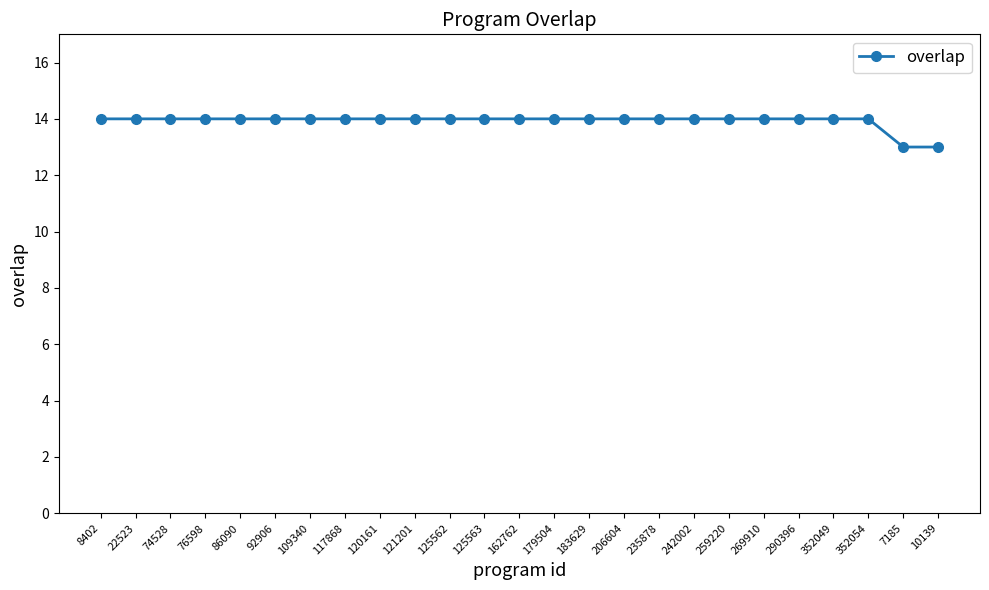

What is the minimum value shown in the chart?

13